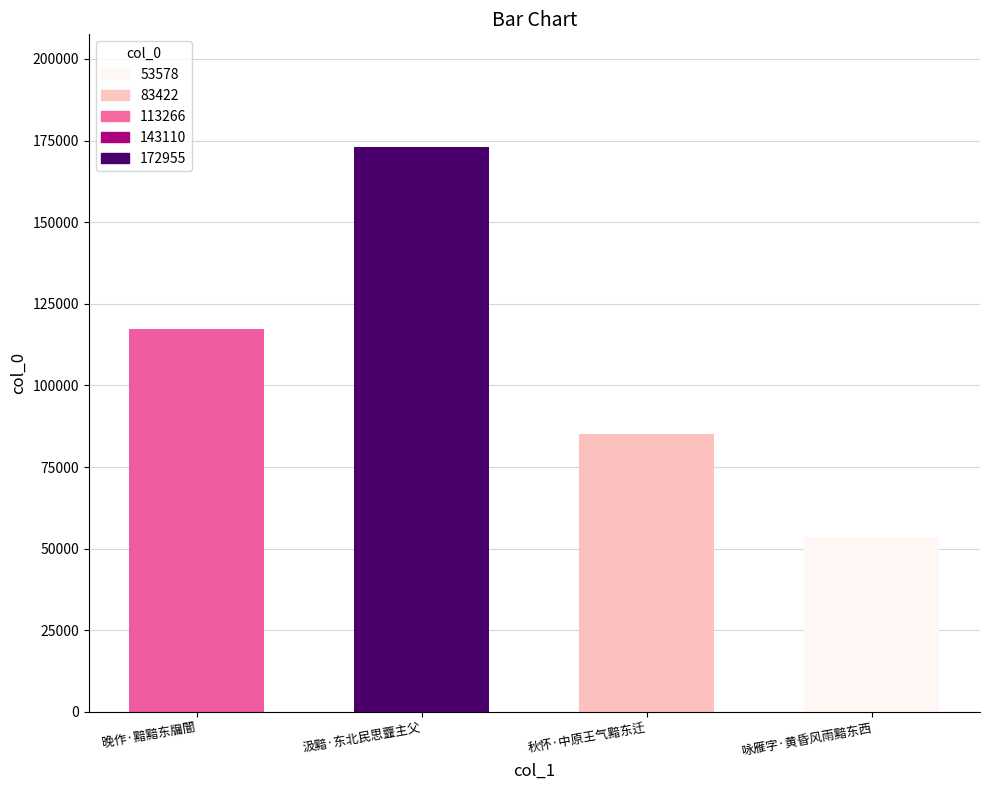

Which category has the highest value across all series?

汲黯·东北民思虀主父